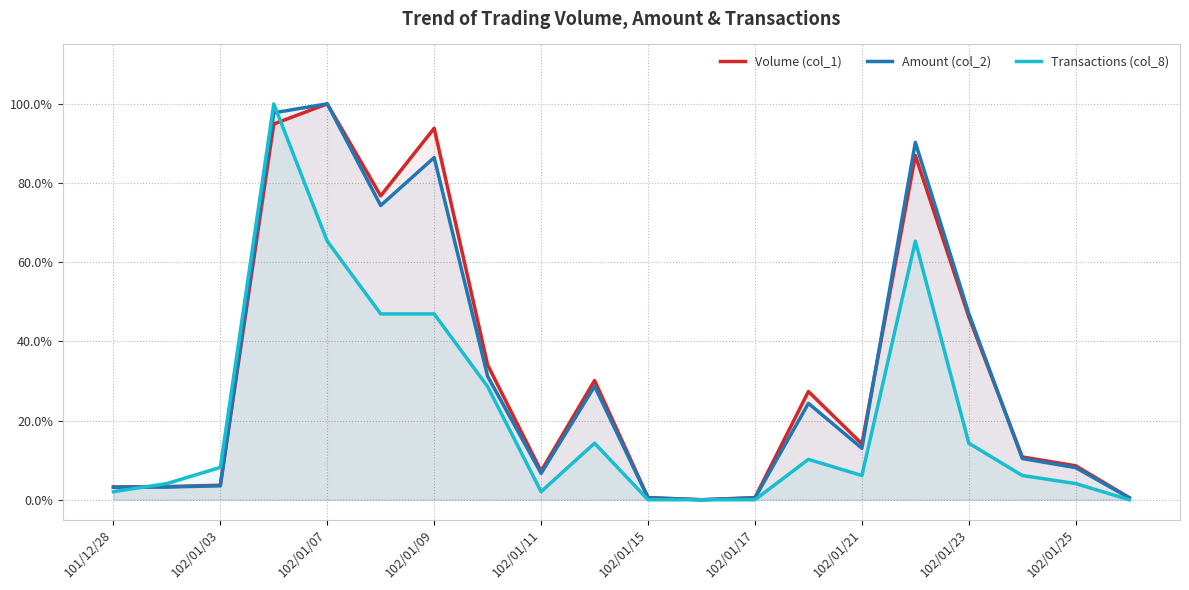

How many times do Amount (col_2) and Volume (col_1) cross each other?

4